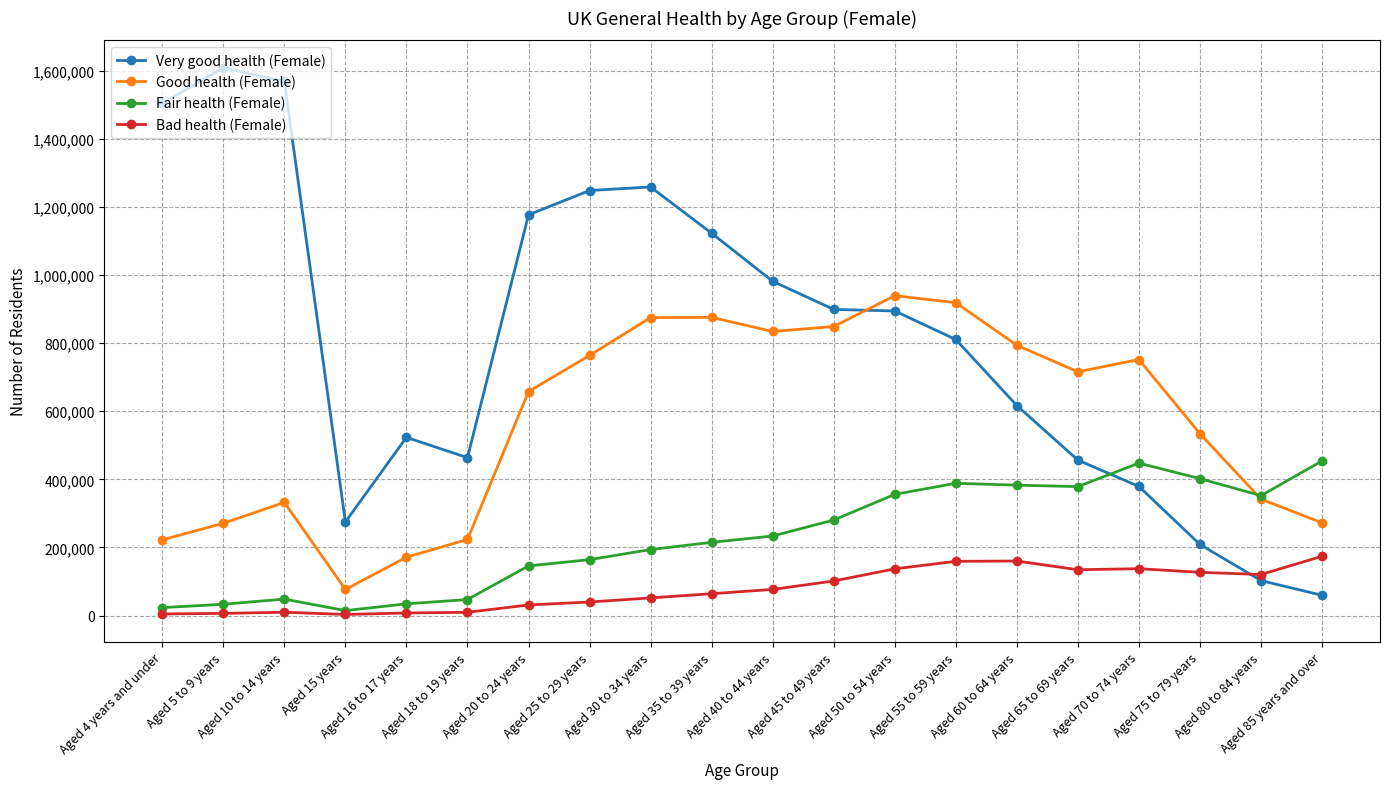

What position from the left is Aged 25 to 29 years?

8